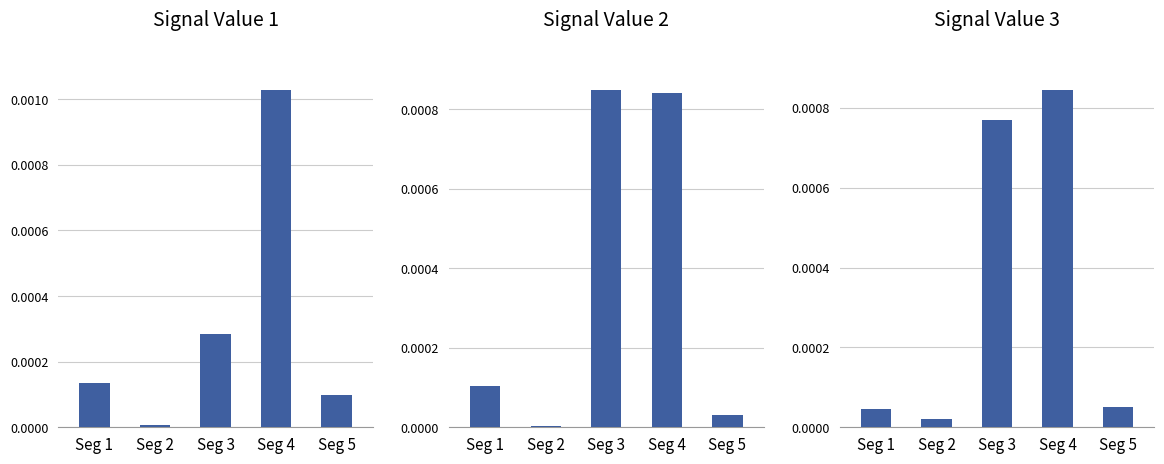

Which category has the lowest value in the Signal Value 3 series?

Seg 2